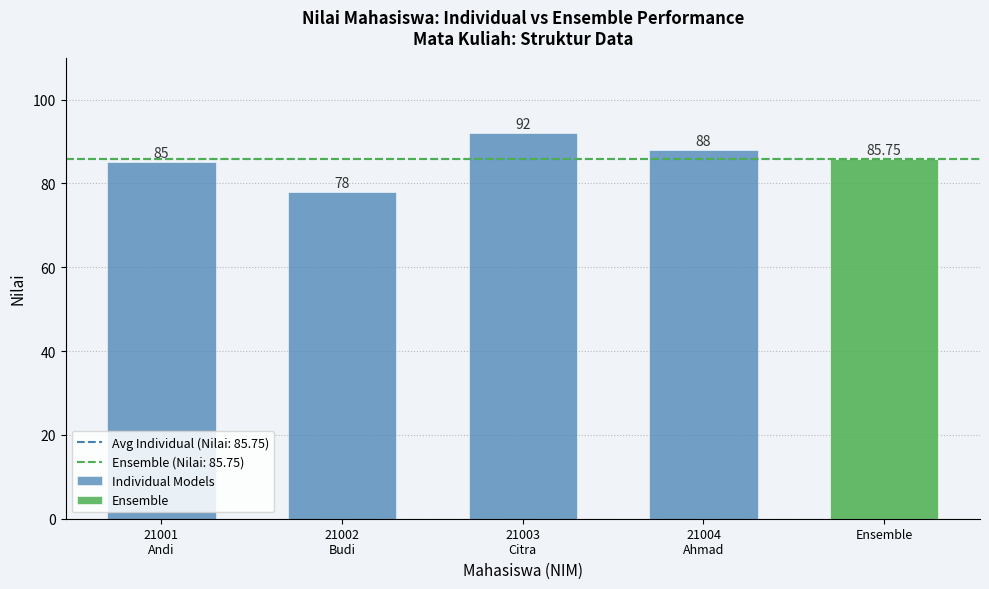

True or false: the data shows 92 at 21003
Citra.

True